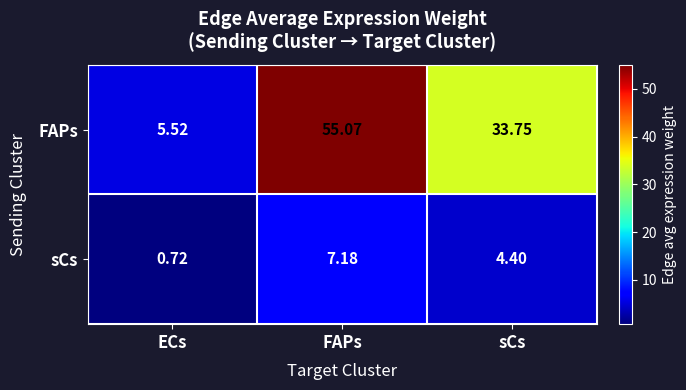

Which series has the largest total across all categories?

FAPs